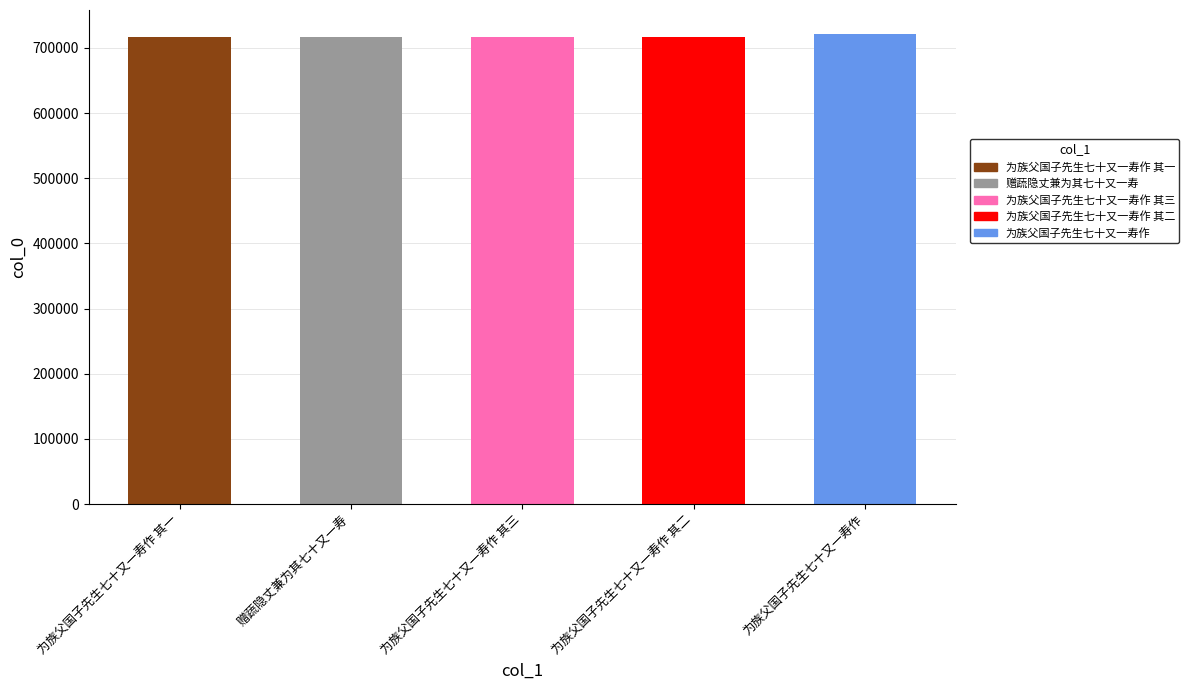

Is it true that the value at 为族父国子先生七十又一寿作 其二 is 1130899?

False